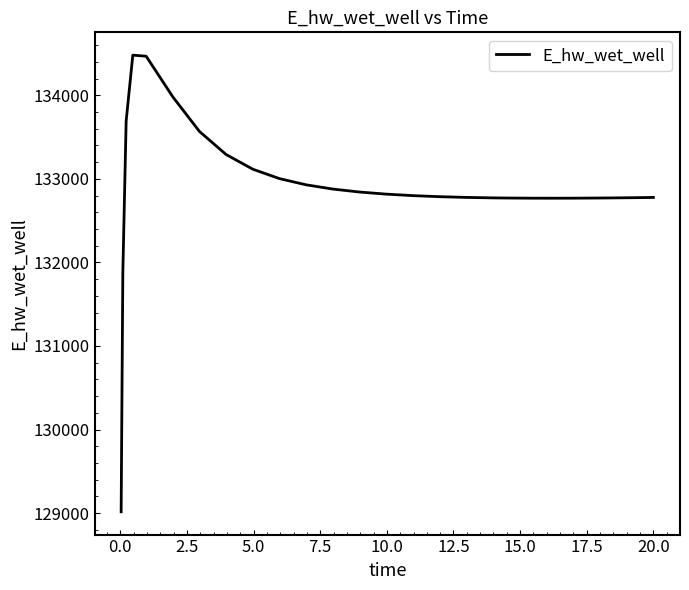

What is the maximum value shown in the chart?

134481.2